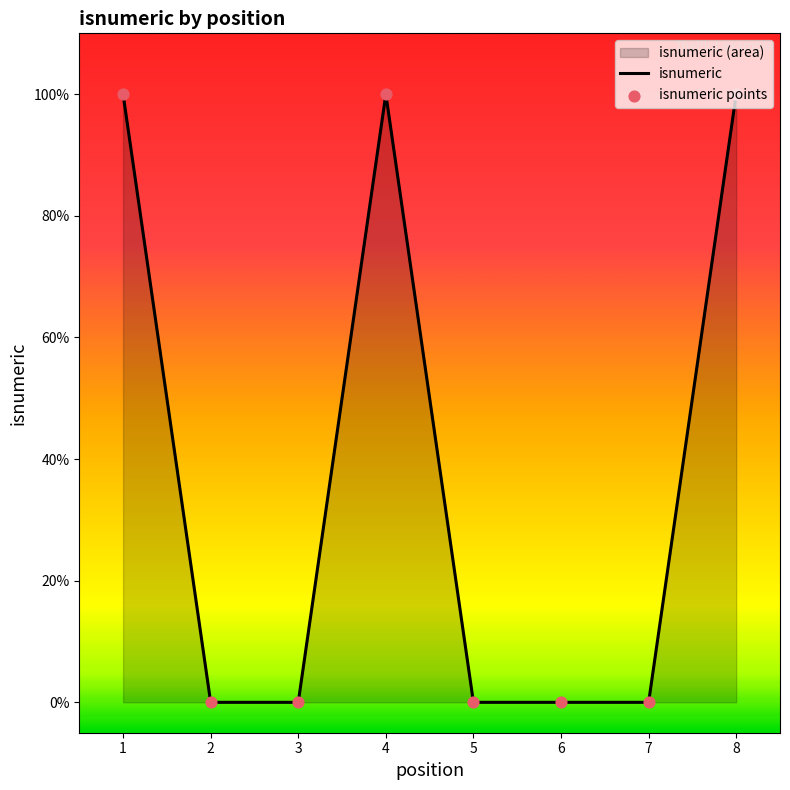

Which has a higher value, 3 or 4?

4